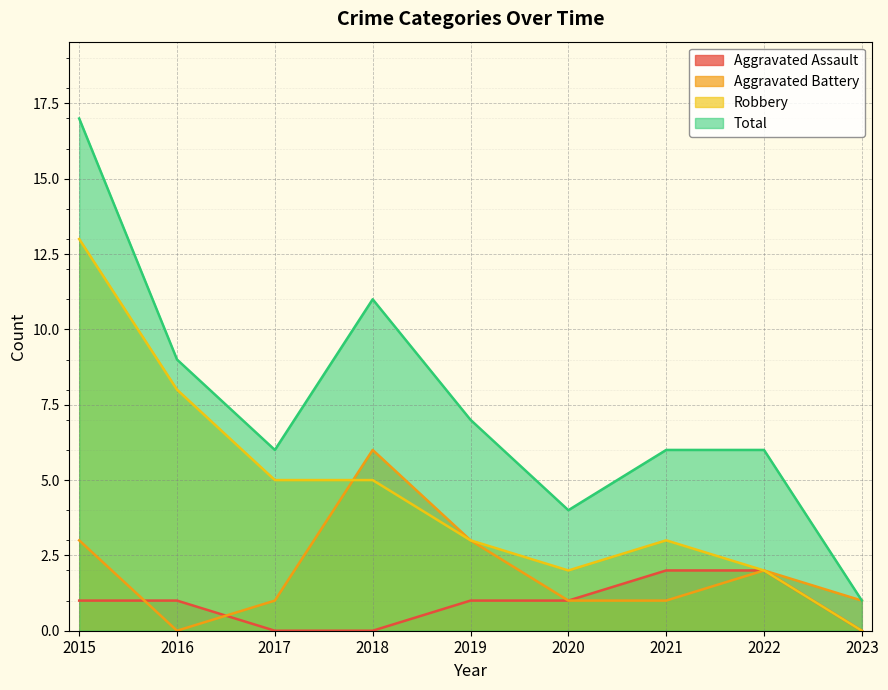

Which series changed the most between 2017 and 2018?

Aggravated Battery